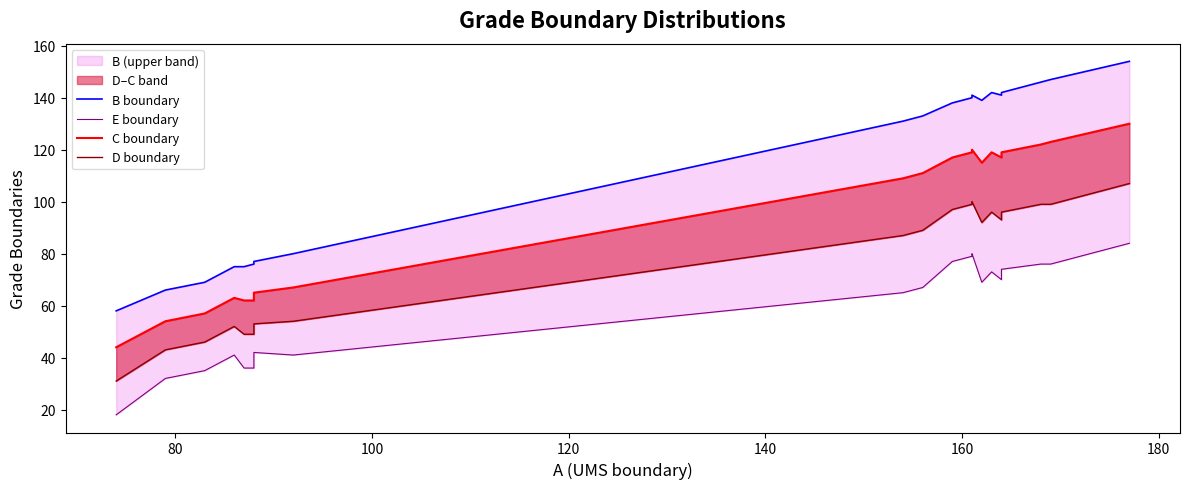

True or false: D boundary and B boundary cross at least once.

False